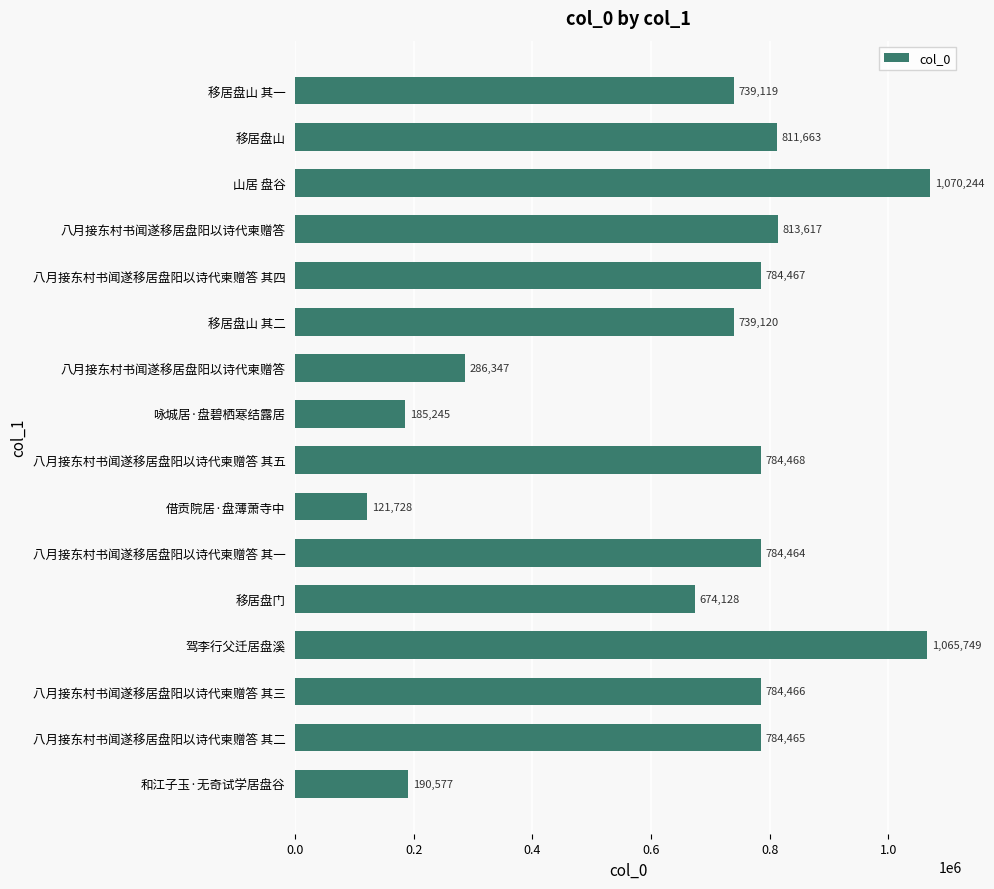

How many values are below 784465?

8